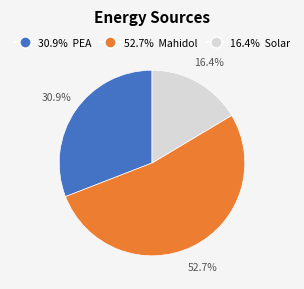

Is there a majority slice in this chart?

Yes